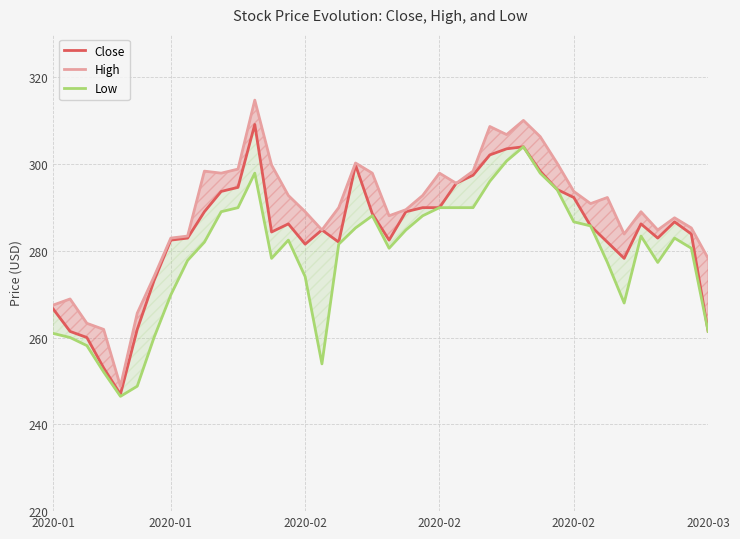

Which category has the highest value across all series?

12